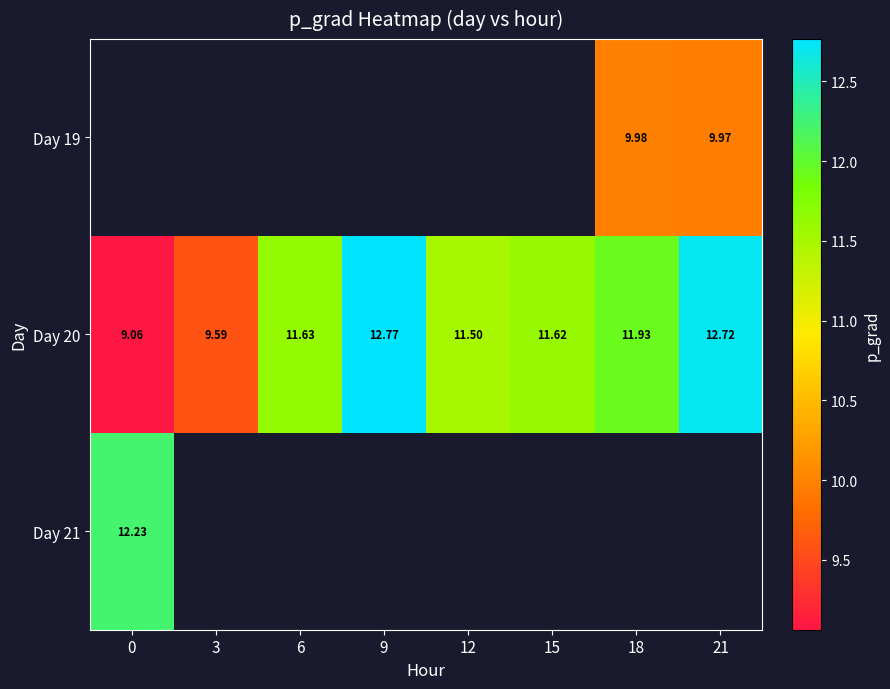

Is the value of Day 19 at 6 greater than the value of Day 21 at 0?

No